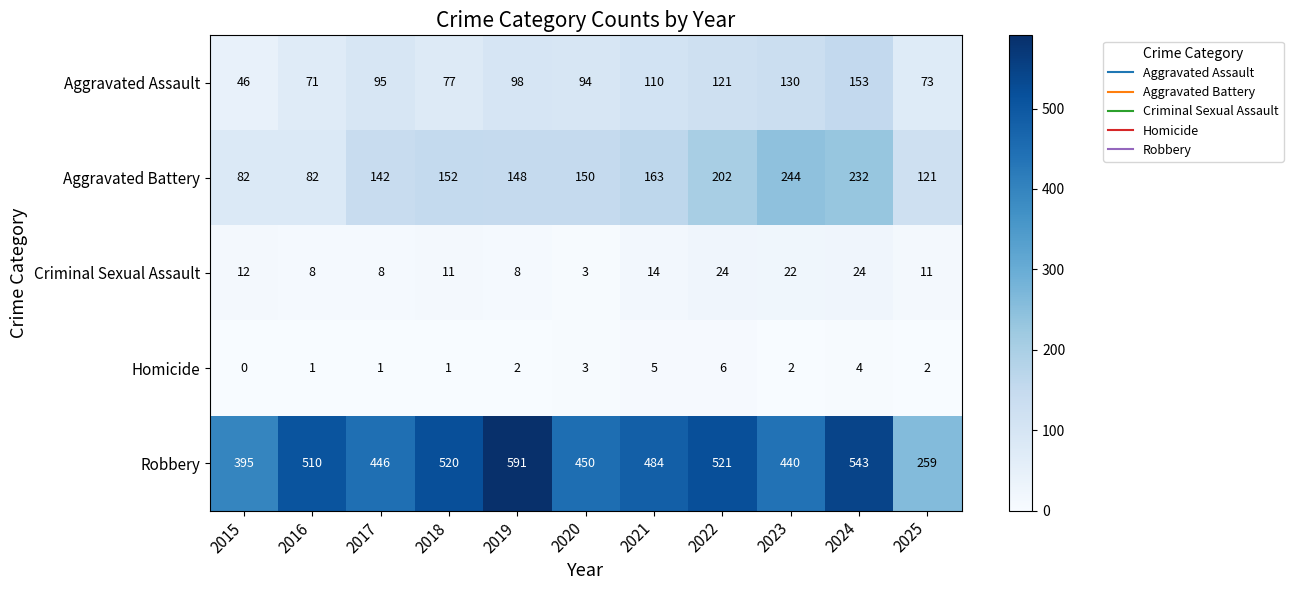

Rank the series by their maximum value, from highest to lowest.

Robbery, Aggravated Battery, Aggravated Assault, Criminal Sexual Assault, Homicide